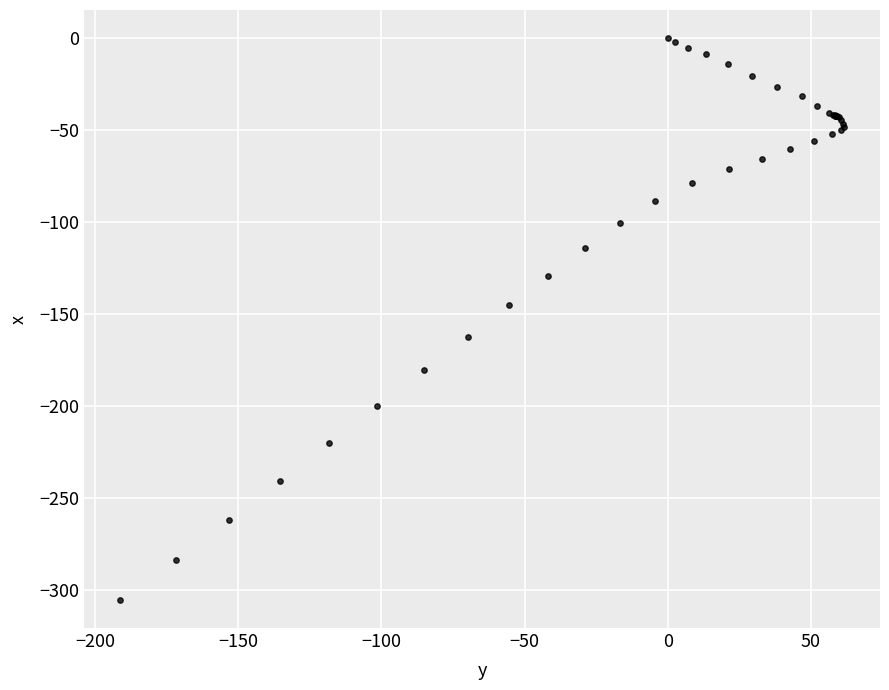

What Y value in the scatter plot is closest to -152?

-145.2